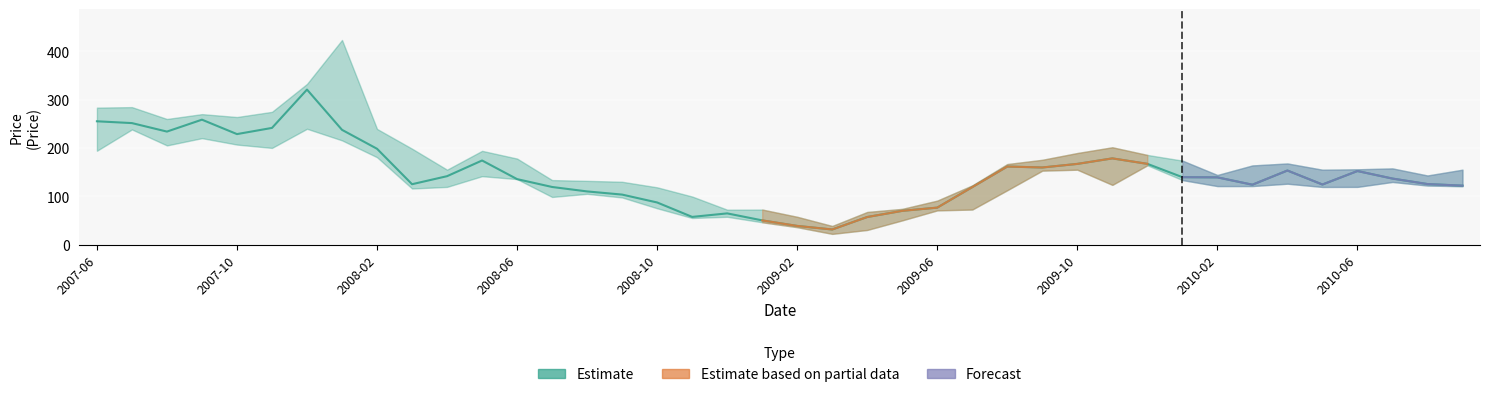

What is the difference between the maximum and minimum values in the Low series?

217.5